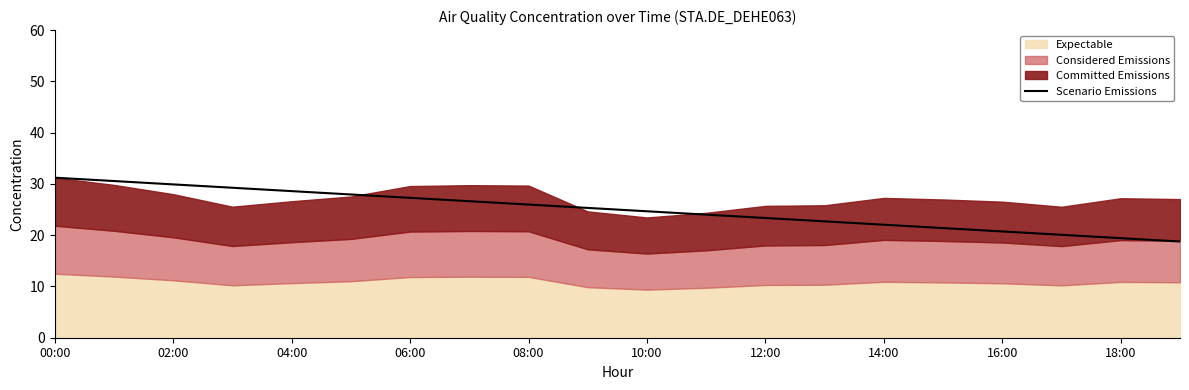

What is the lowest value of the Scenario Emissions series?

18.8